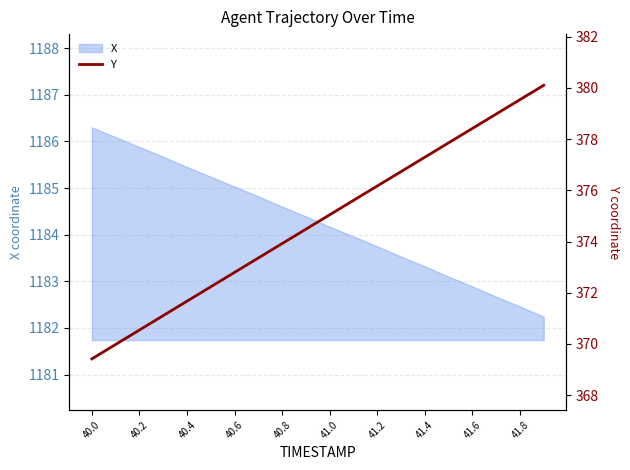

Which category has the highest value in the X series?

40.0